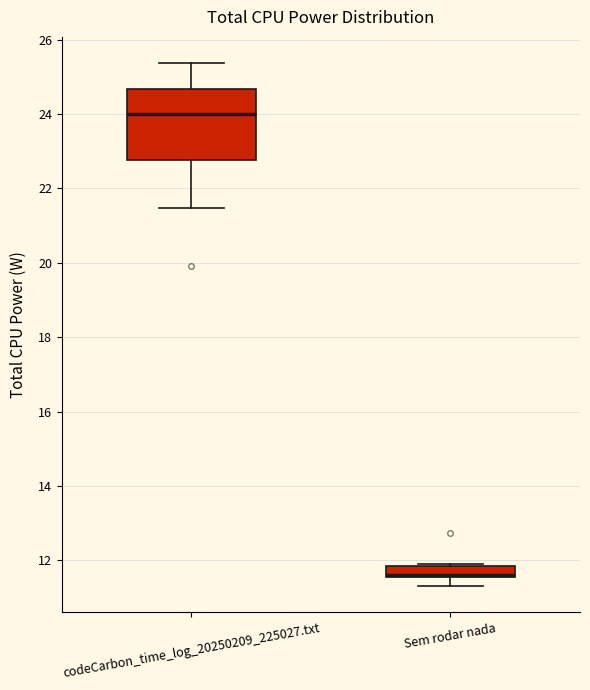

Where is the lower edge of the box for Sem rodar nada on the y-axis? The values are not printed on the chart, so give them approximately, as read against the axis.

11.6